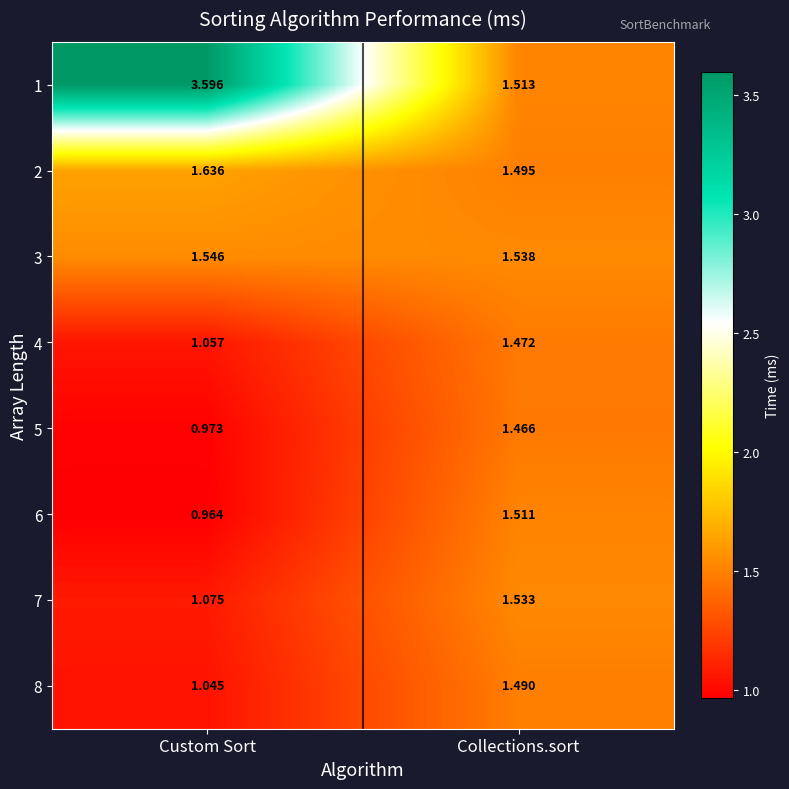

Which label corresponds to the smallest value in the chart?

Custom Sort